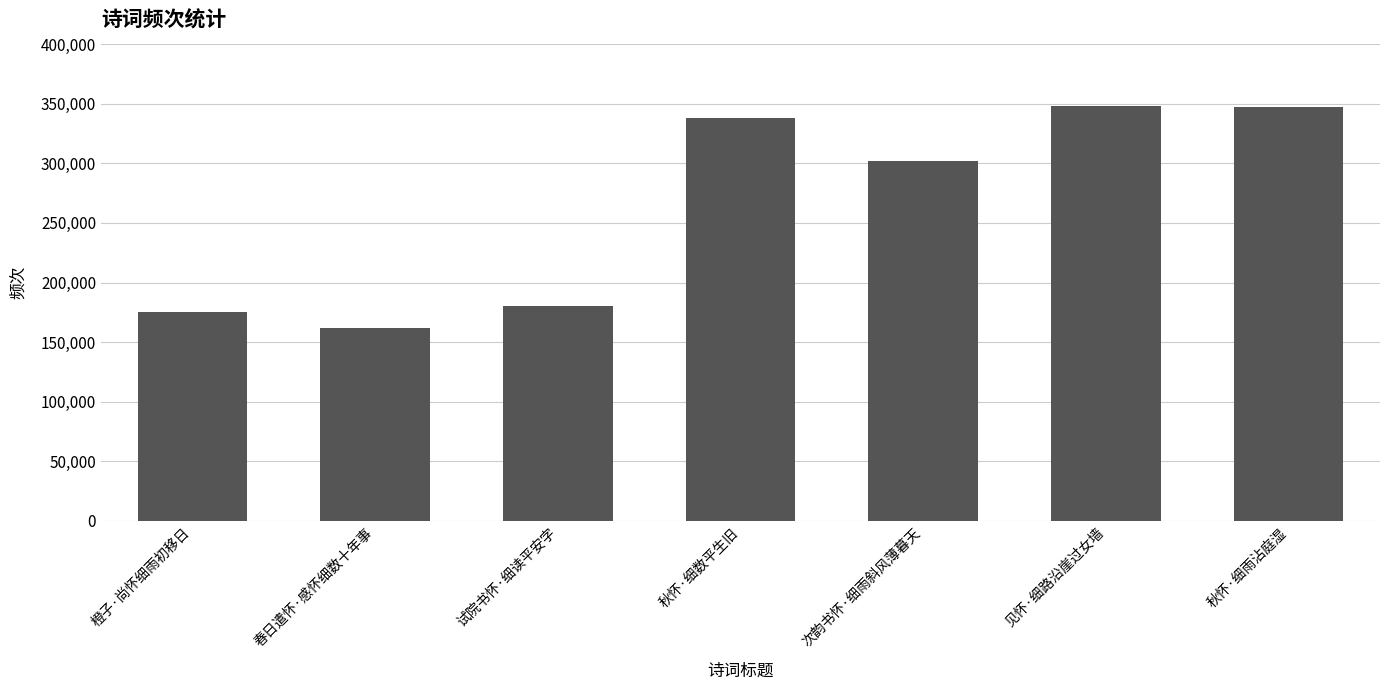

What is the difference between the maximum and second lowest values?

172850